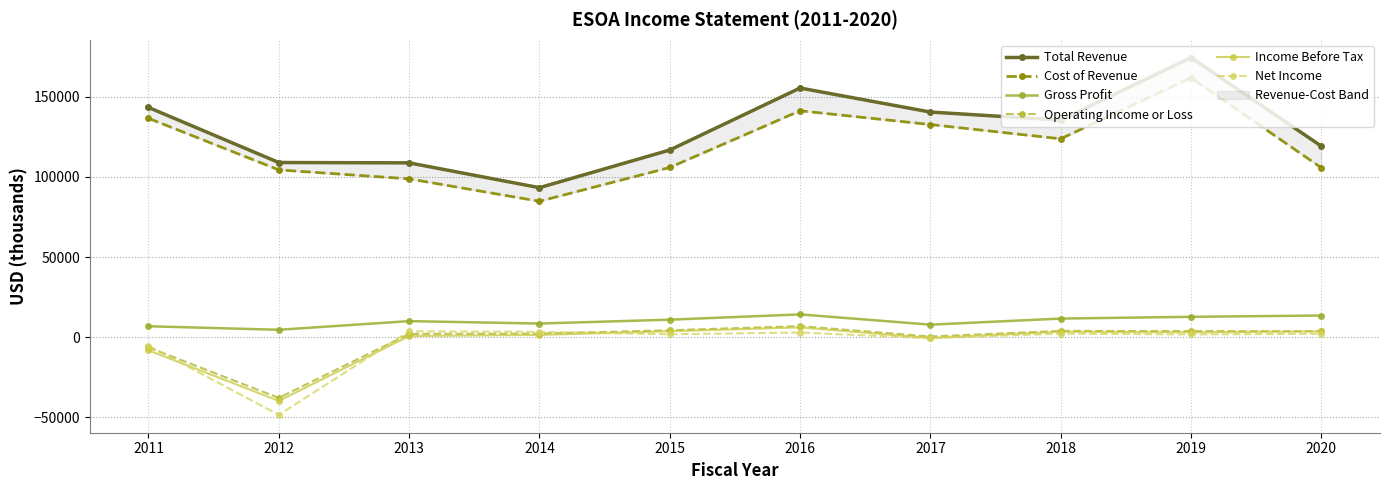

Which series has the largest total across all categories?

Total Revenue